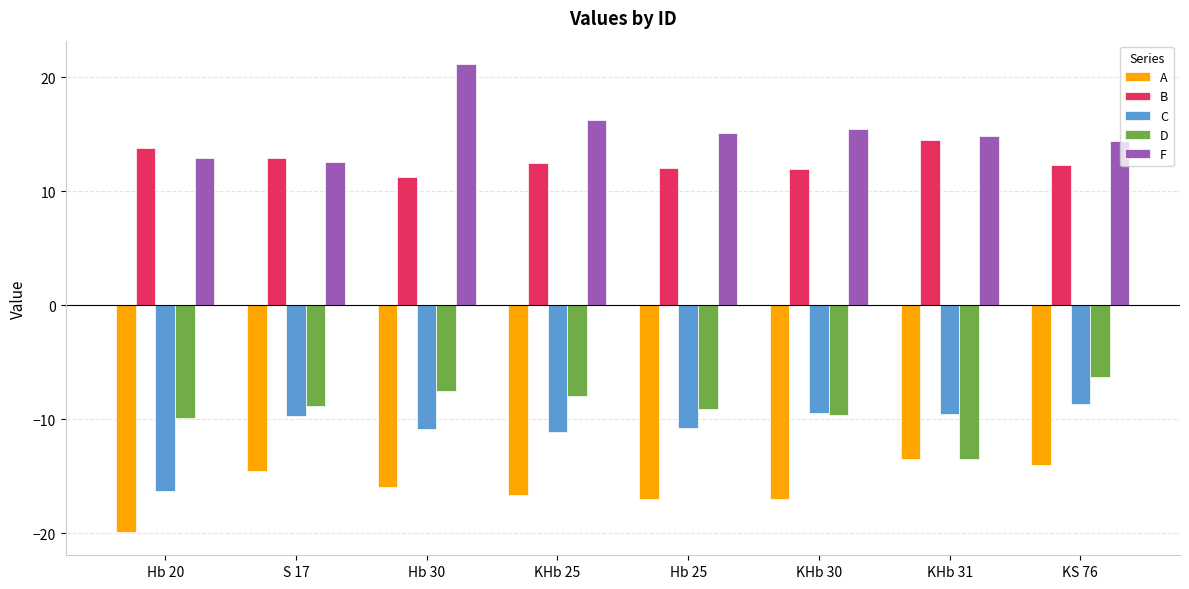

What is the minimum value shown in the chart?

-19.9